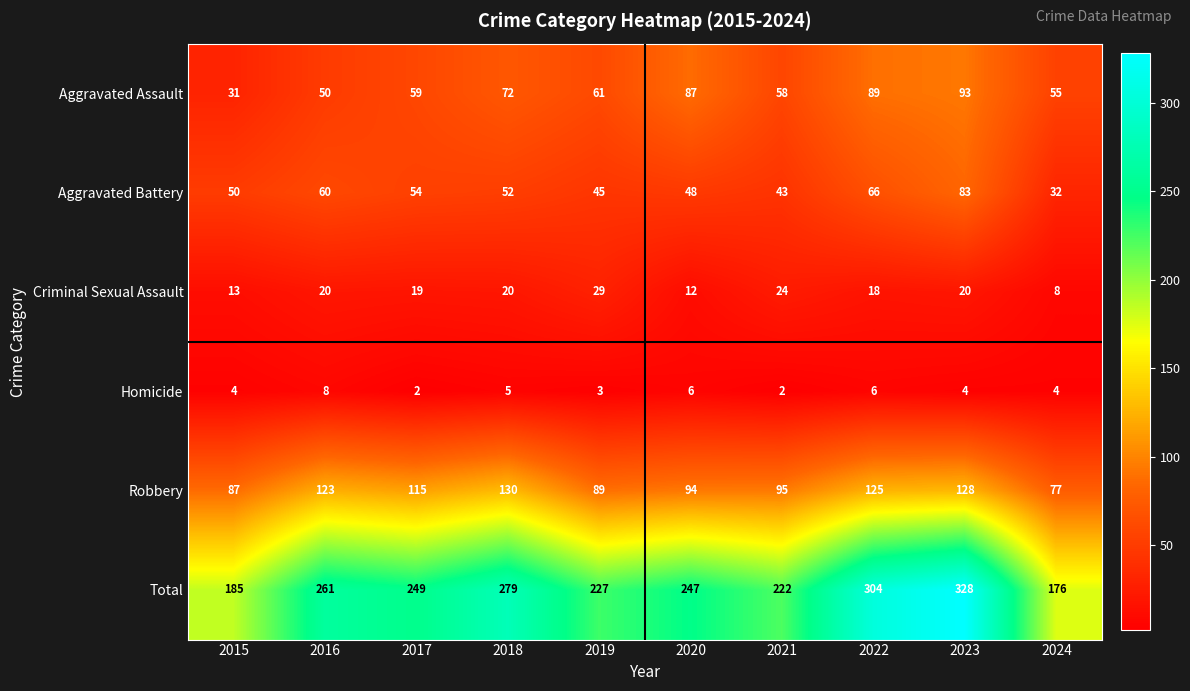

Which label corresponds to the largest value in the chart?

2023